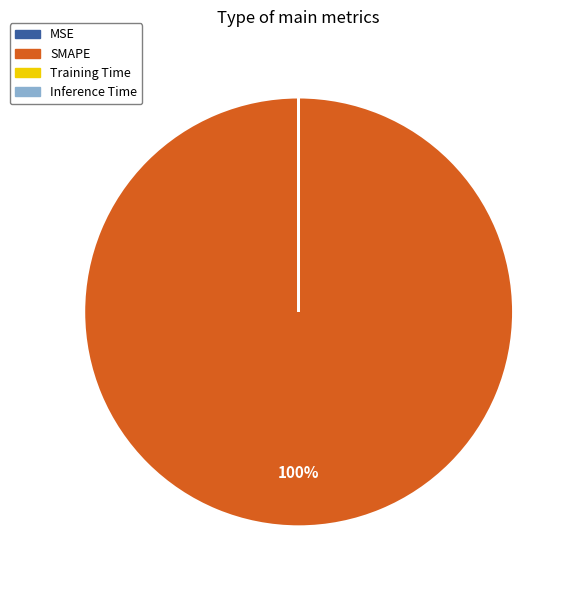

What is the largest slice in the pie chart?

SMAPE